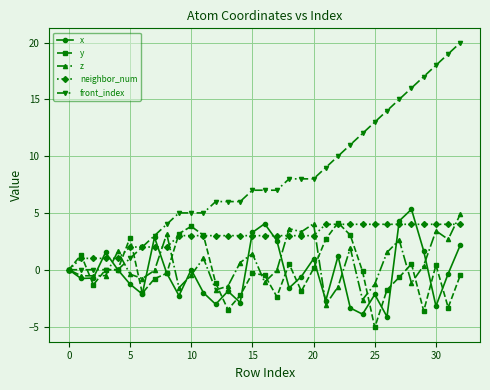

What is the smallest value displayed?

-5.1